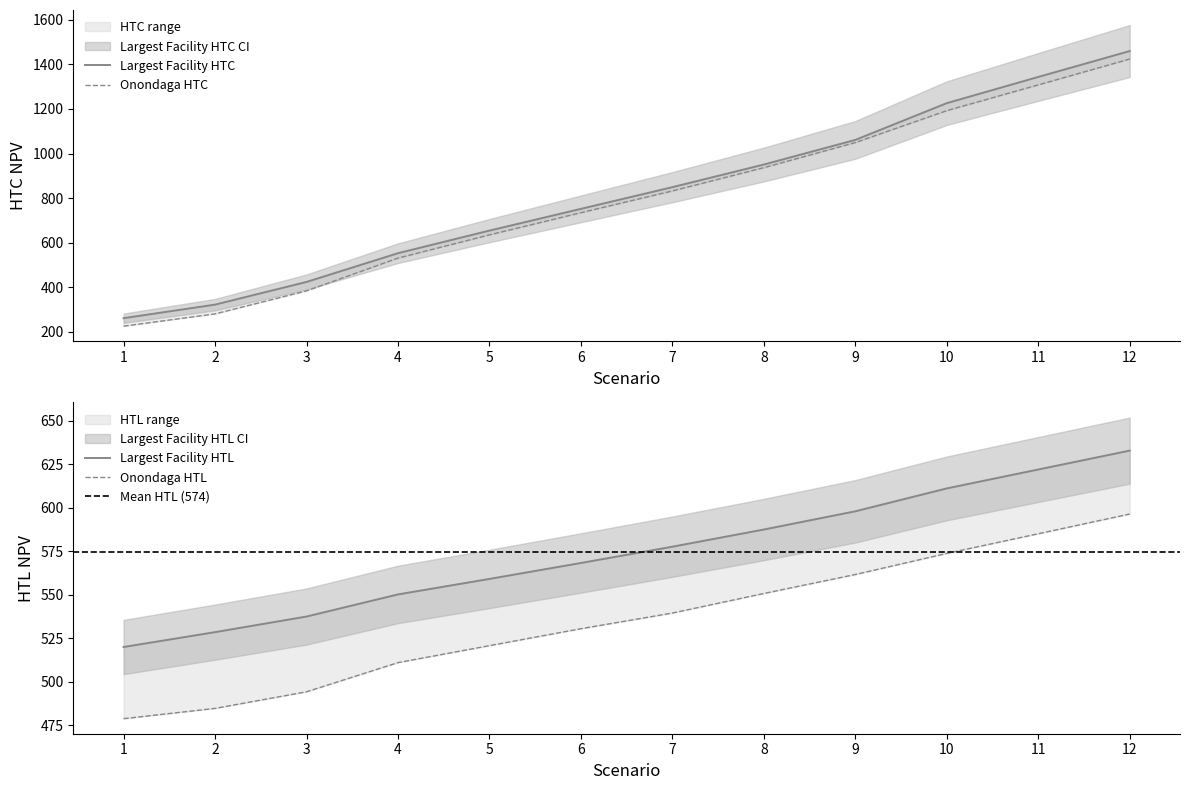

How many data points does each series have?

12